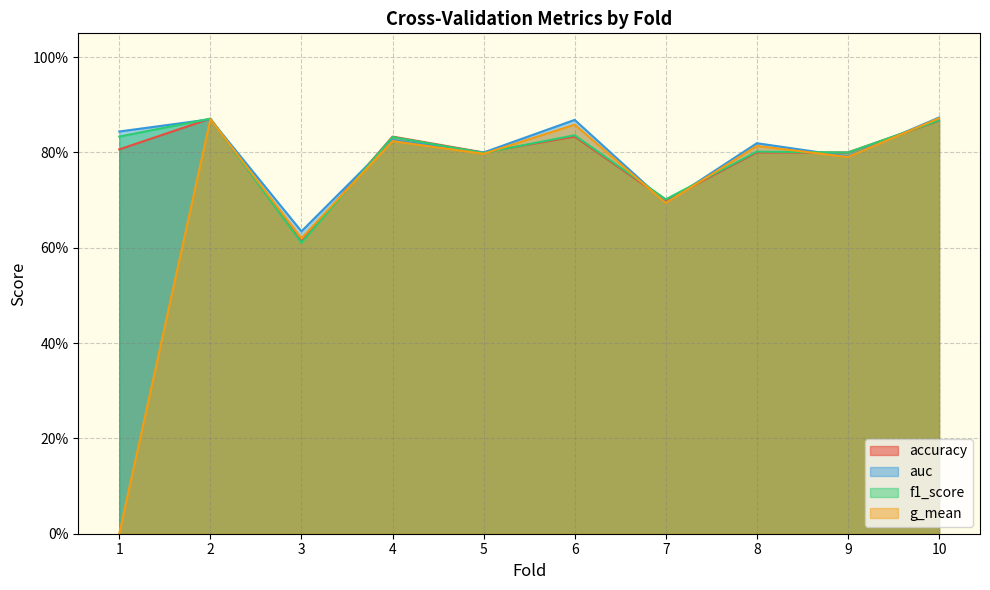

Does the chart have visible grid lines?

Yes